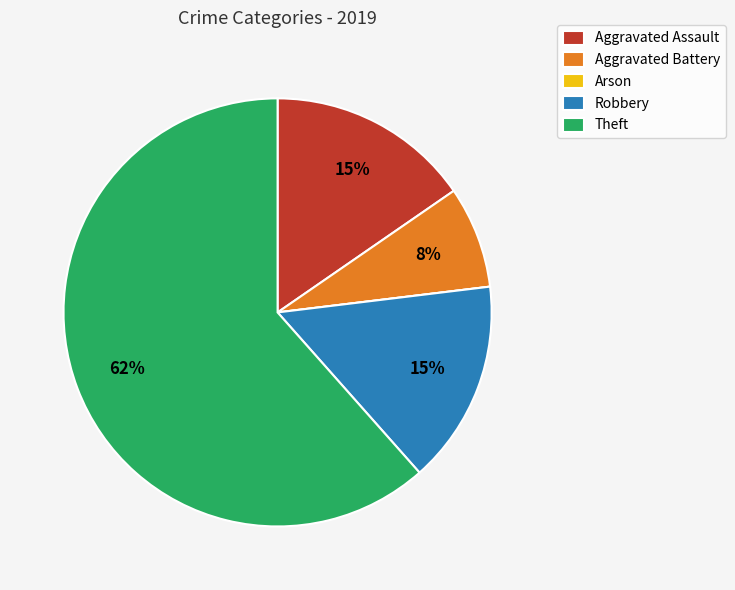

Combined, do Aggravated Assault and Robbery account for over 50%?

No